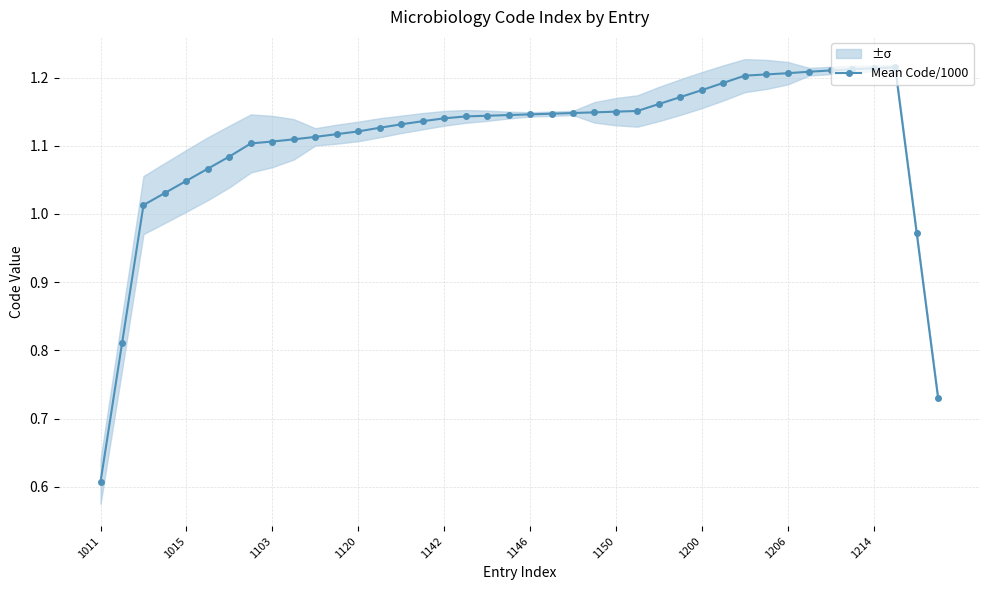

Is this an area chart (filled region under the line)?

No